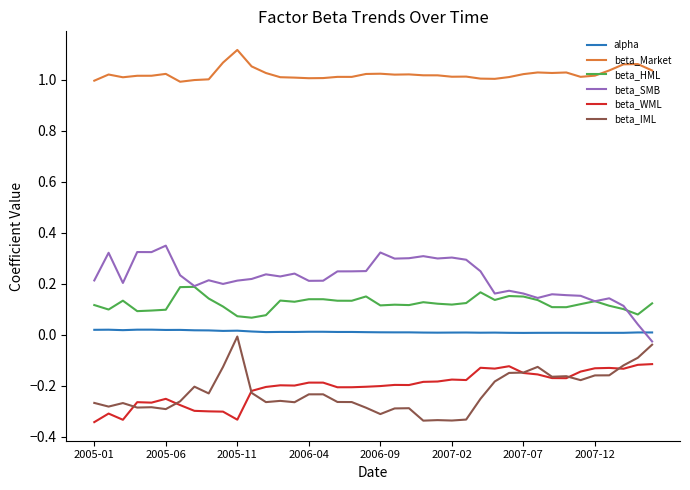

Which series has the largest total across all categories?

beta_Market